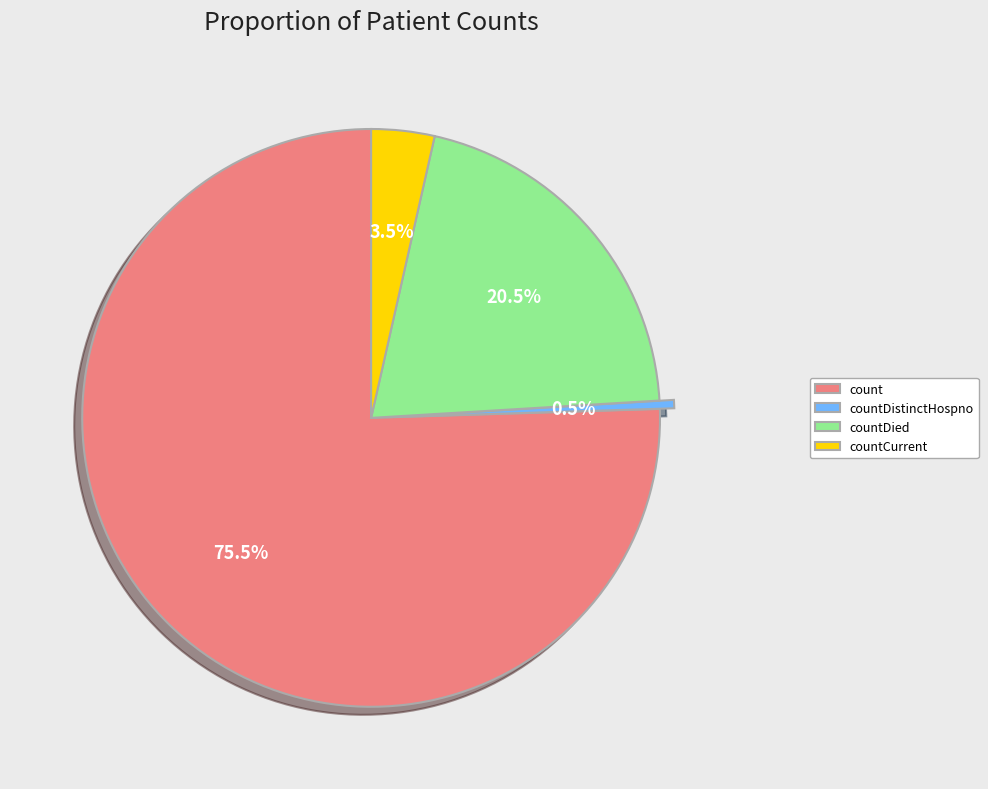

Rank the categories by value from lowest to highest.

countDistinctHospno, countCurrent, countDied, count